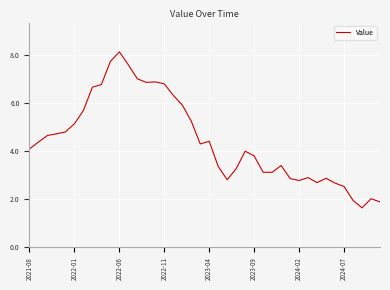

What is the minimum value shown in the chart?

1.6